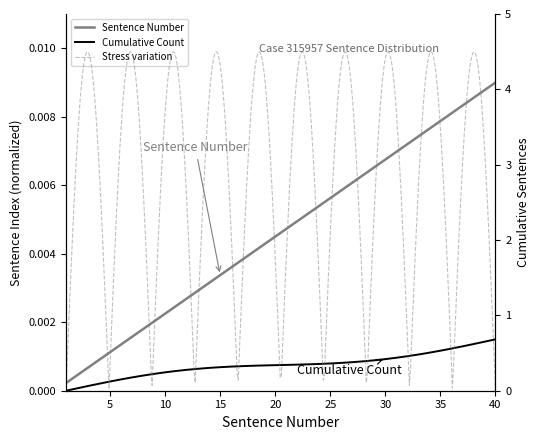

Count the number of categories in the chart.

40